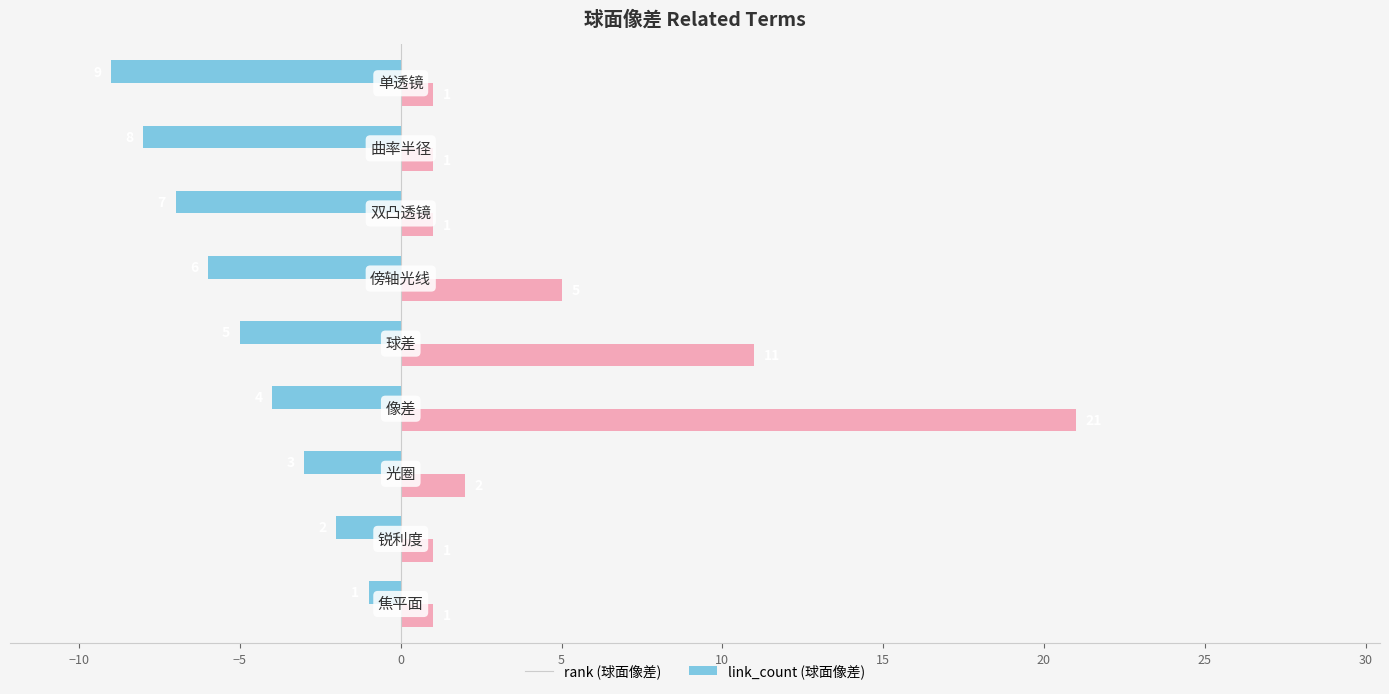

What is the smallest value displayed?

-9